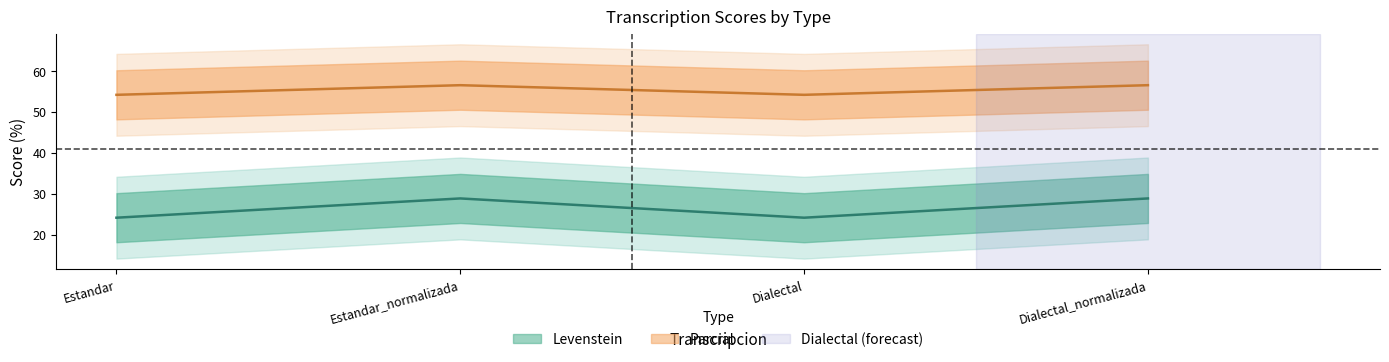

Where does the Parcial series first go above 56?

Estandar_normalizada